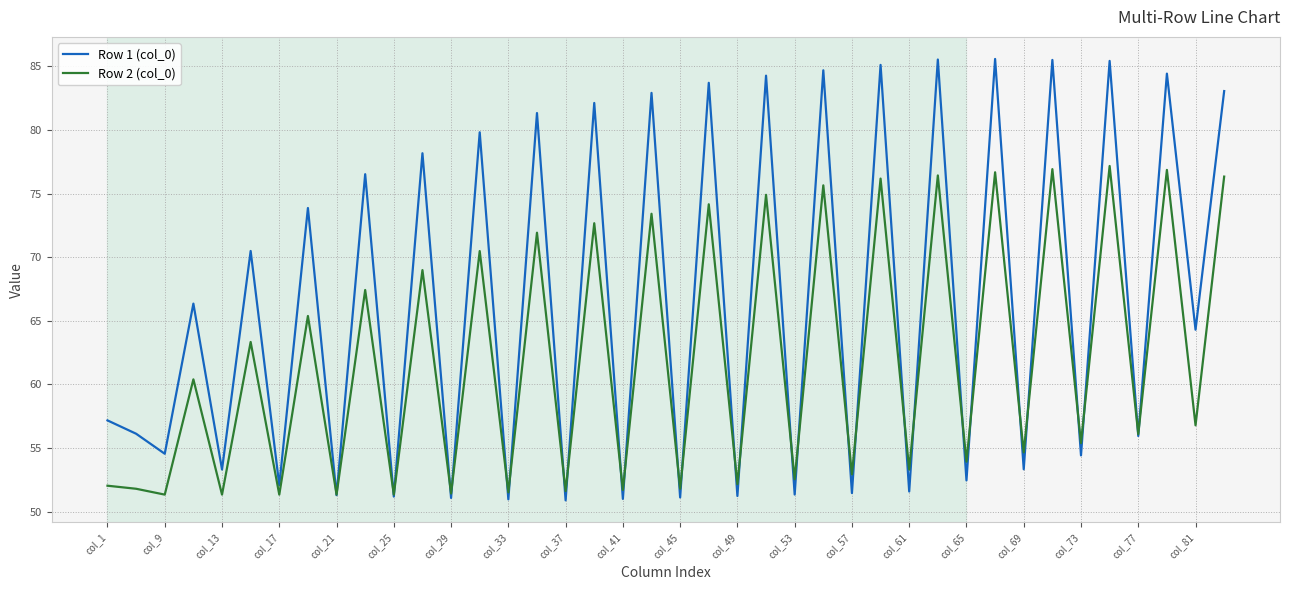

How many lines are shown in the chart?

2